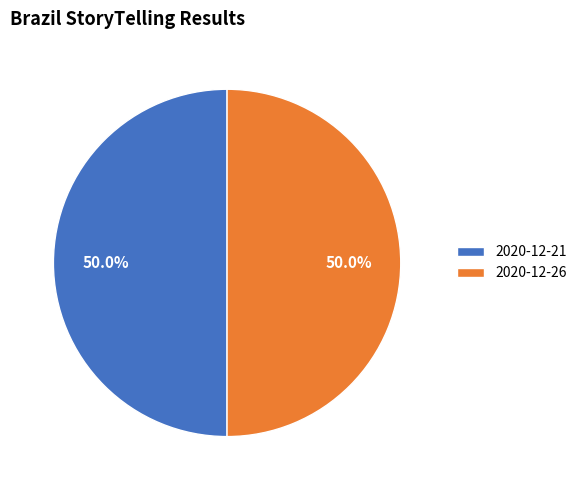

Approximately how many times larger is the value at 2020-12-21 compared to 2020-12-26?

1.0